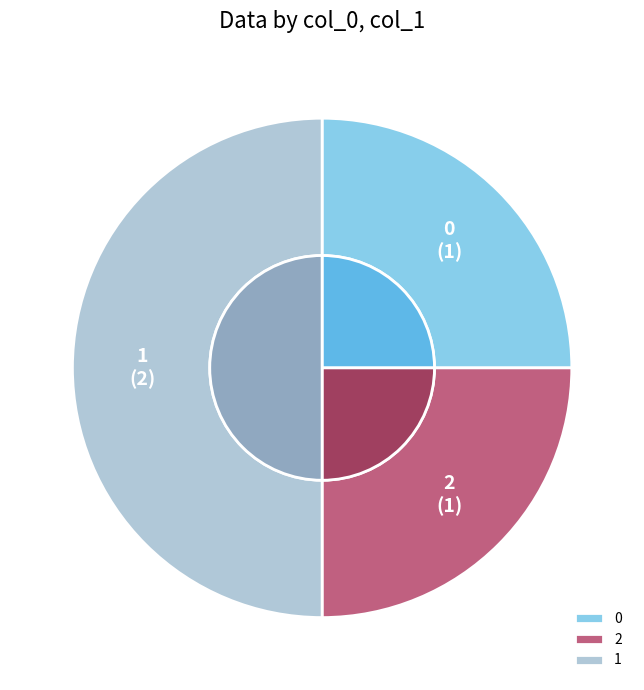

How many slices are in this pie chart?

3